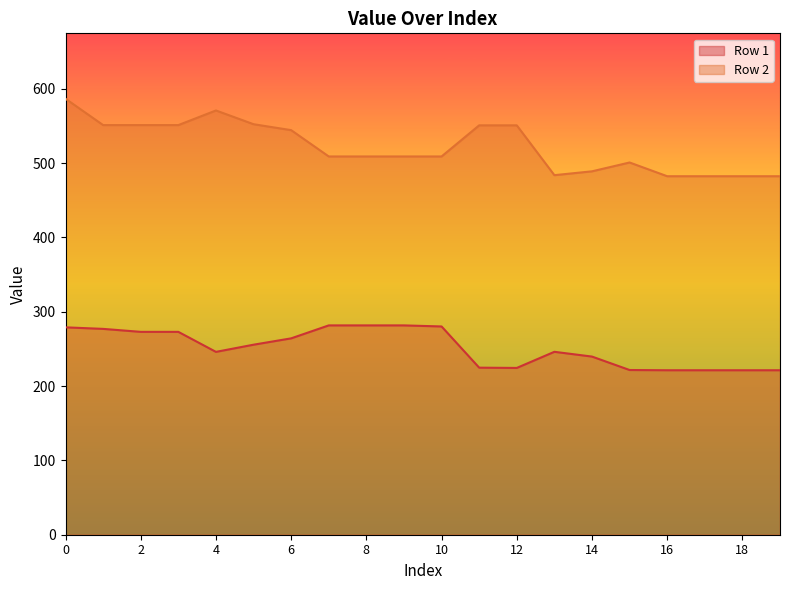

What is the difference between the second highest and minimum values in the Row 1 series?

60.3